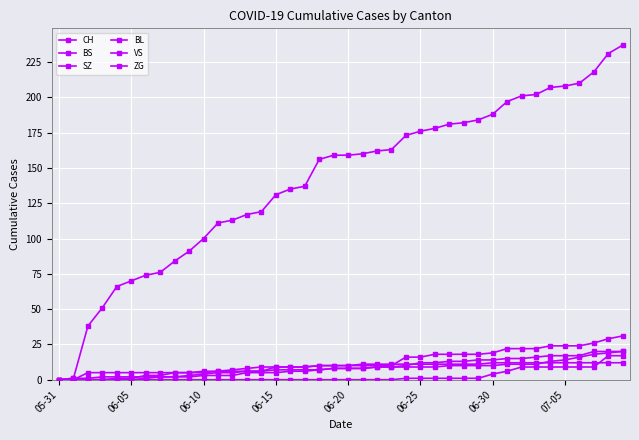

How many lines are shown in the chart?

6